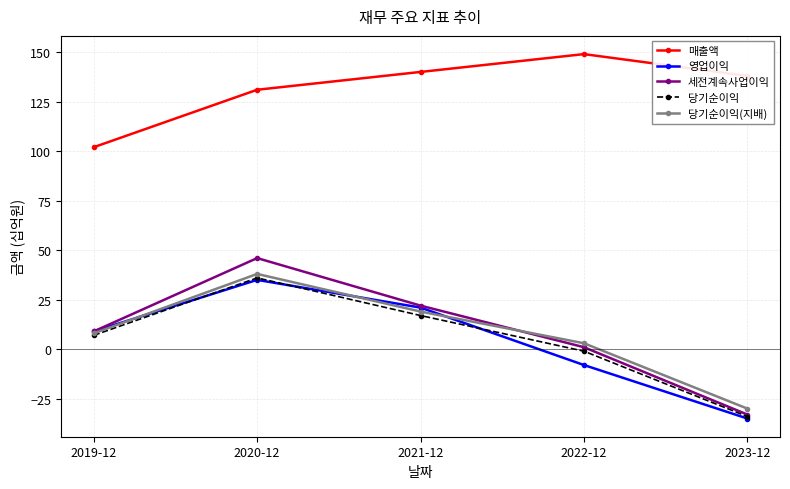

Rank the categories by 당기순이익 value from lowest to highest.

2023-12, 2022-12, 2019-12, 2021-12, 2020-12